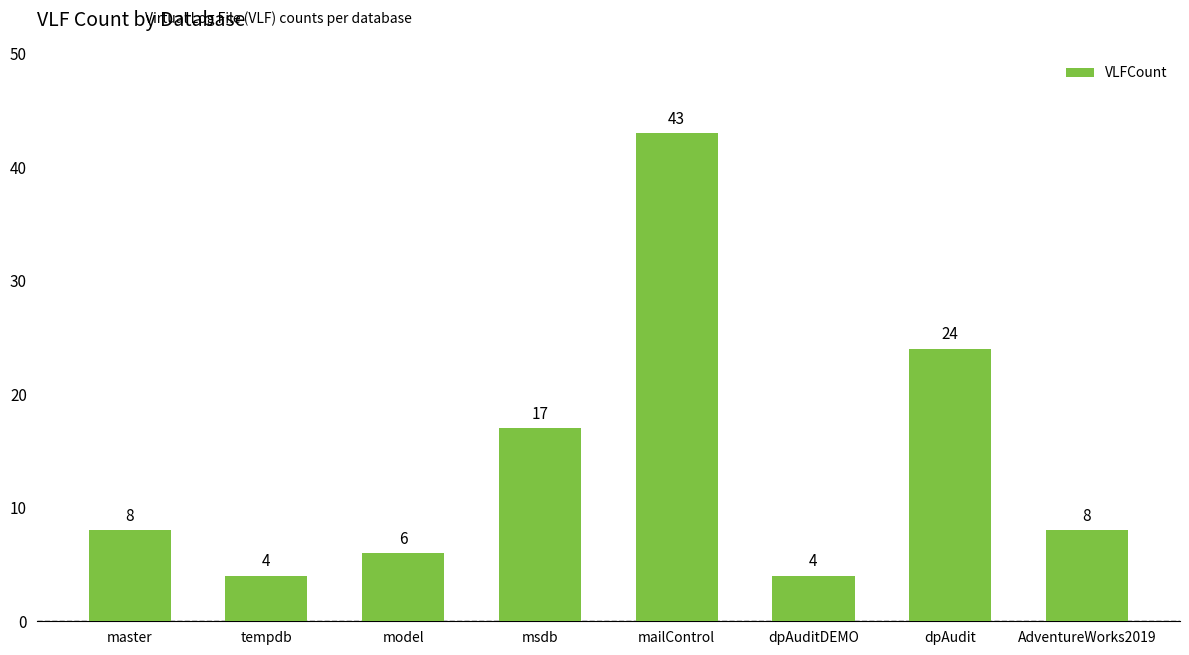

Does the chart contain stacked bars?

No